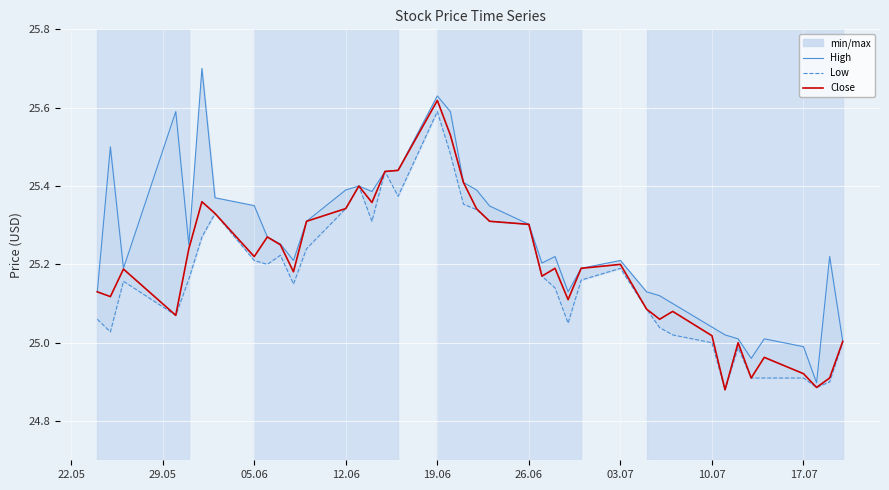

Which series has the widest spread of values?

High